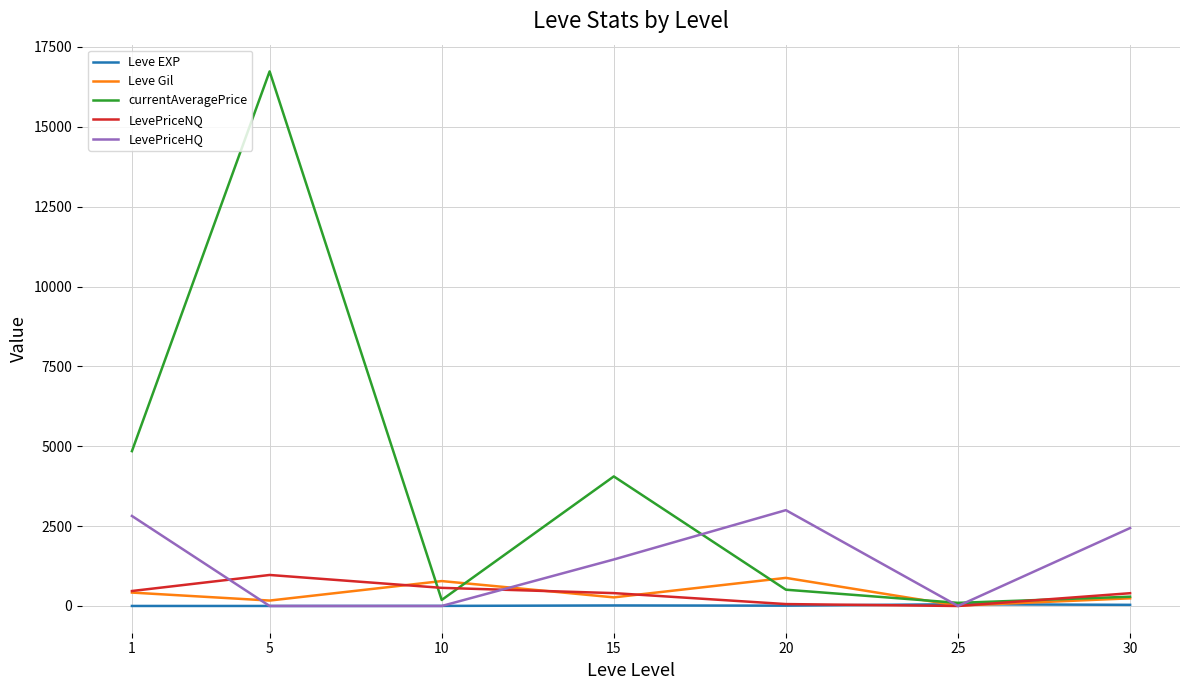

At which category is the sum across all series the highest?

5